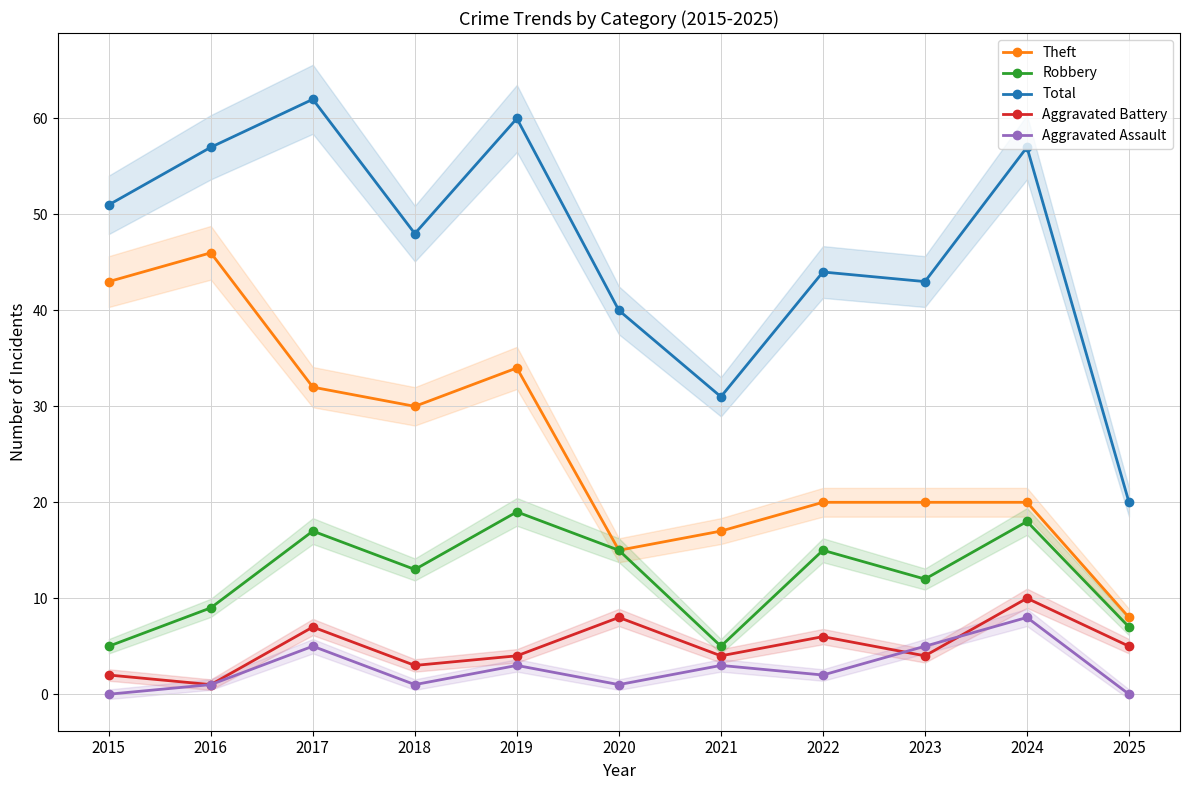

True or false: Aggravated Assault and Robbery cross at least once.

False